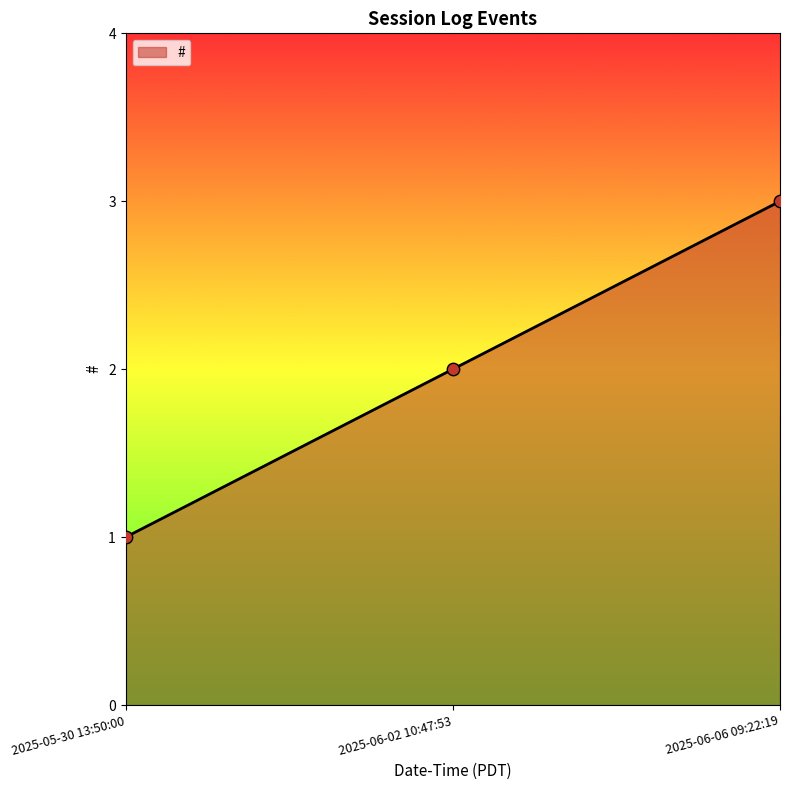

What is the ratio of the value at 2025-05-30 13:50:00 to the value at 2025-06-02 10:47:53?

0.5